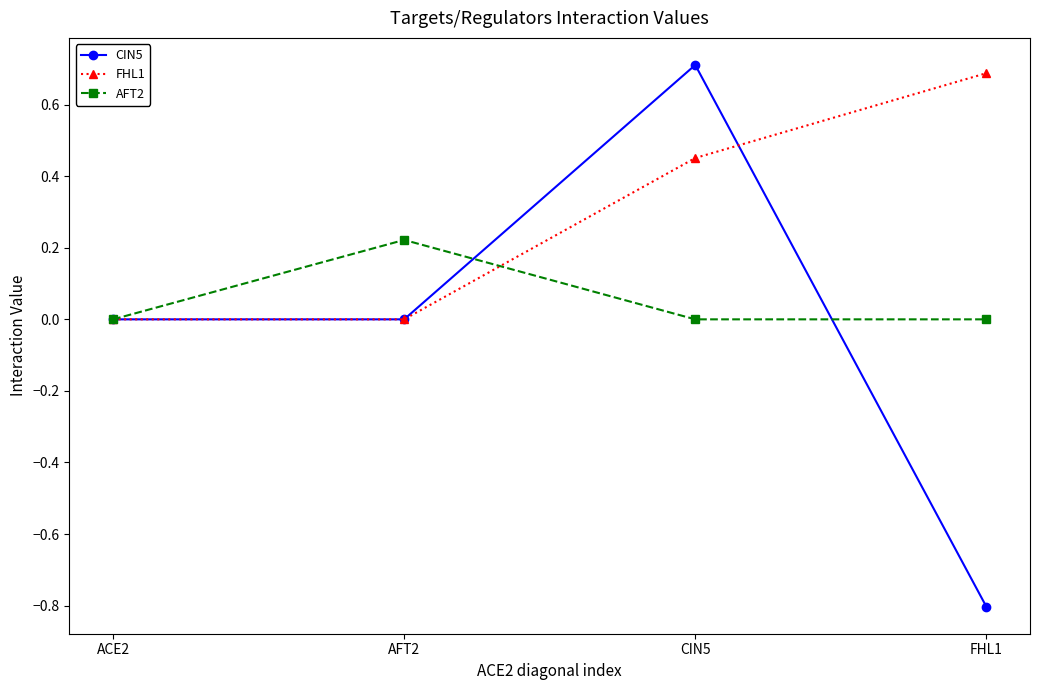

Is it true that CIN5 equals -0.4 at FHL1?

False